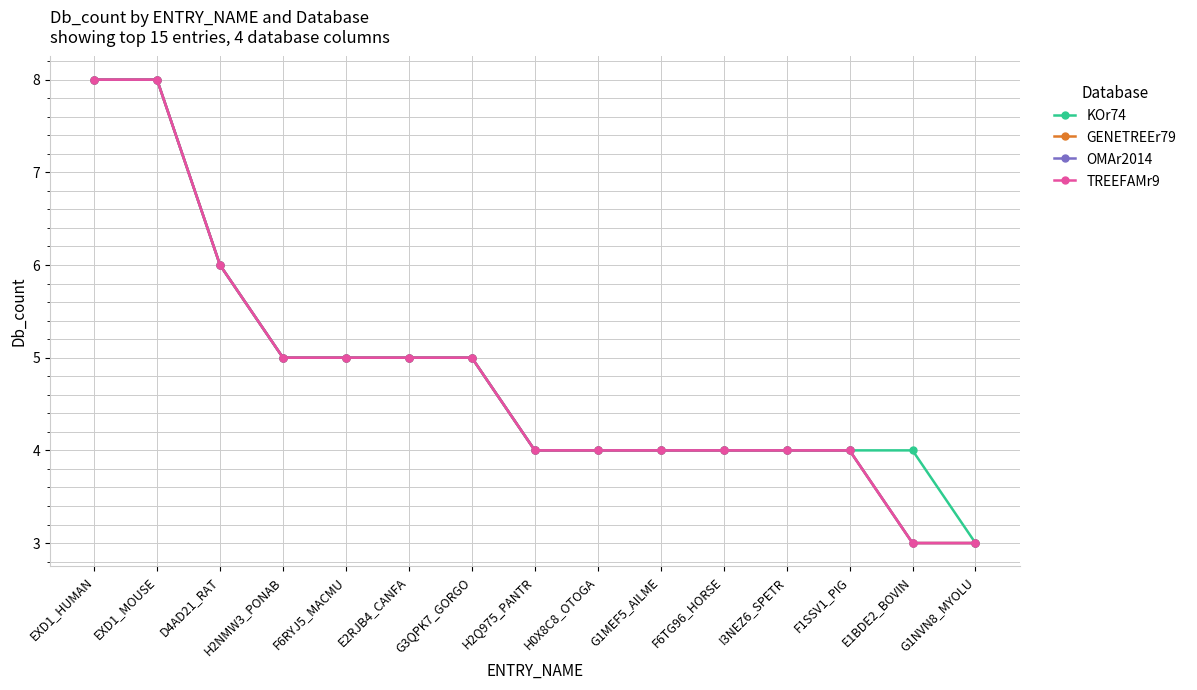

Does the chart have visible grid lines?

Yes